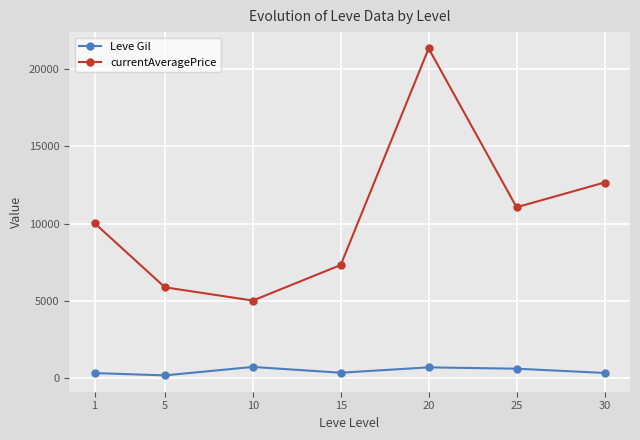

Between 1 and 30, which series saw the biggest shift?

currentAveragePrice